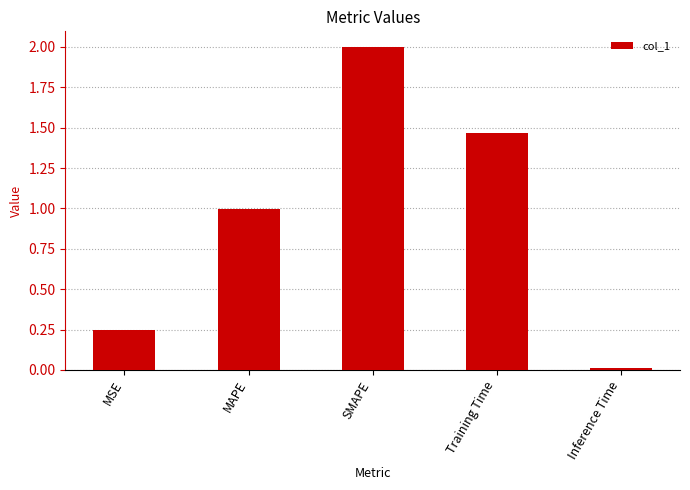

What is the approximate value at SMAPE?

2.0